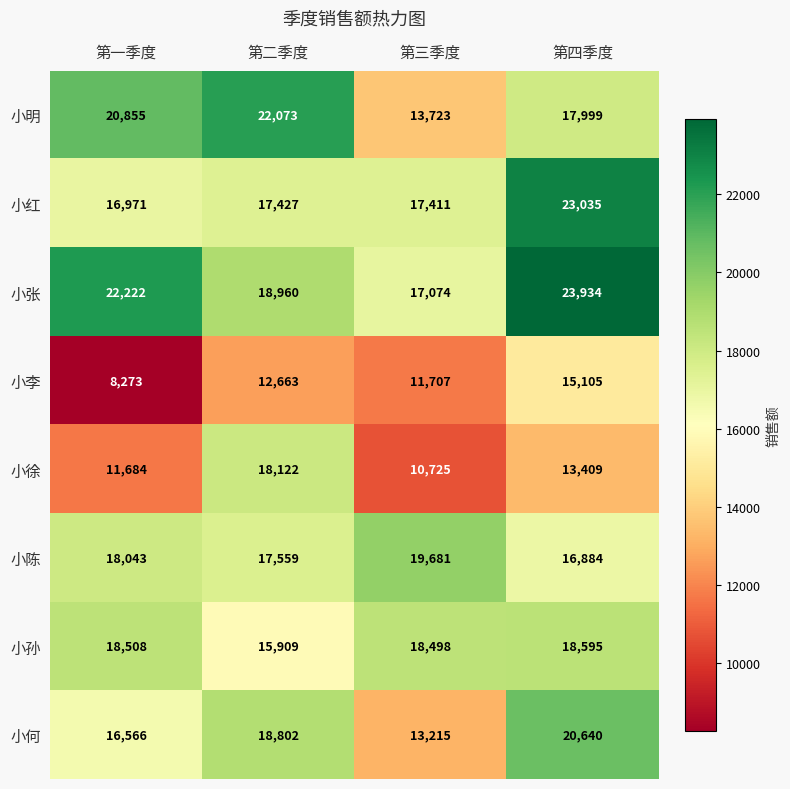

What is the sum of all 小徐 values?

53940